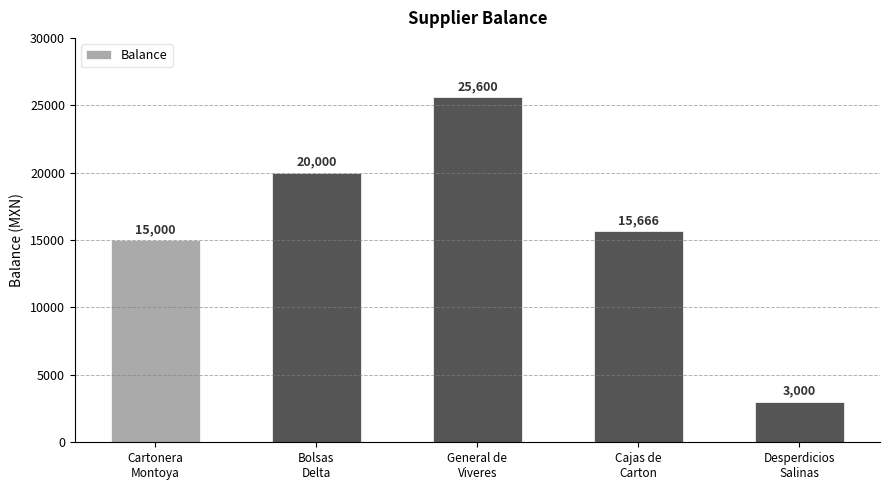

At which category does the chart reach its minimum across all series?

Desperdicios
Salinas